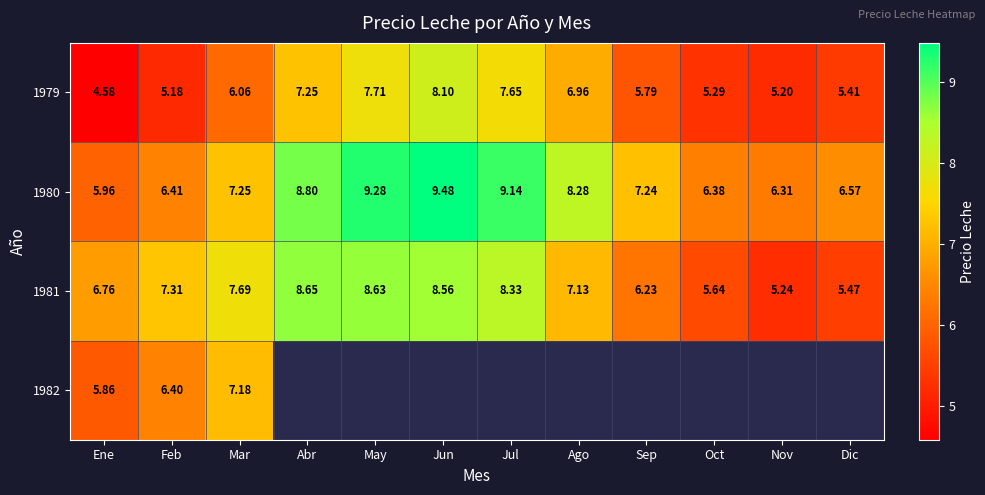

Between Feb and Jun, which is larger?

Jun